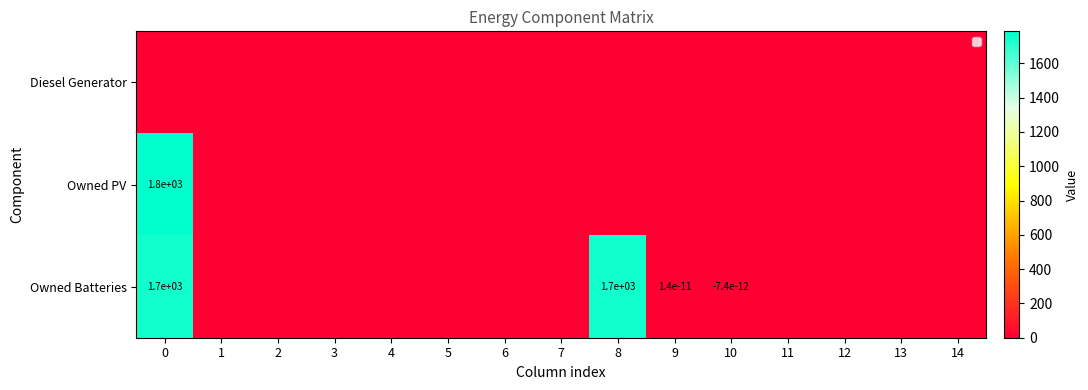

The Owned PV series shows 1800.0 at 0. True or false?

True